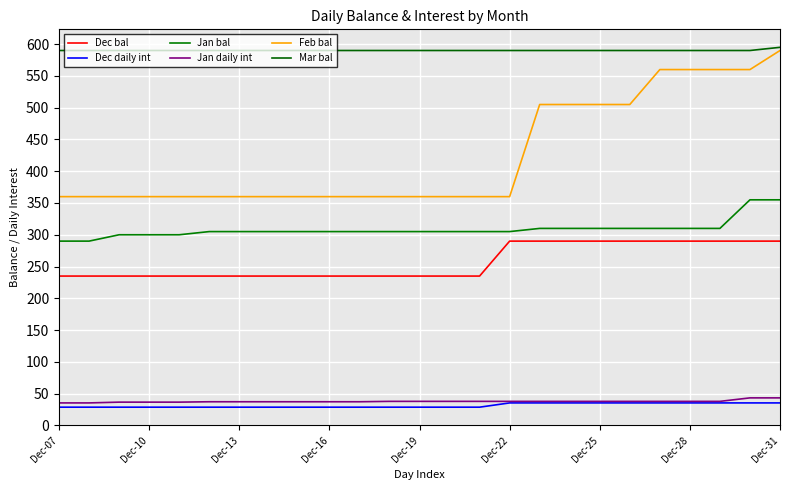

What is the value of the Dec bal point at the 9th from the left?

235.0